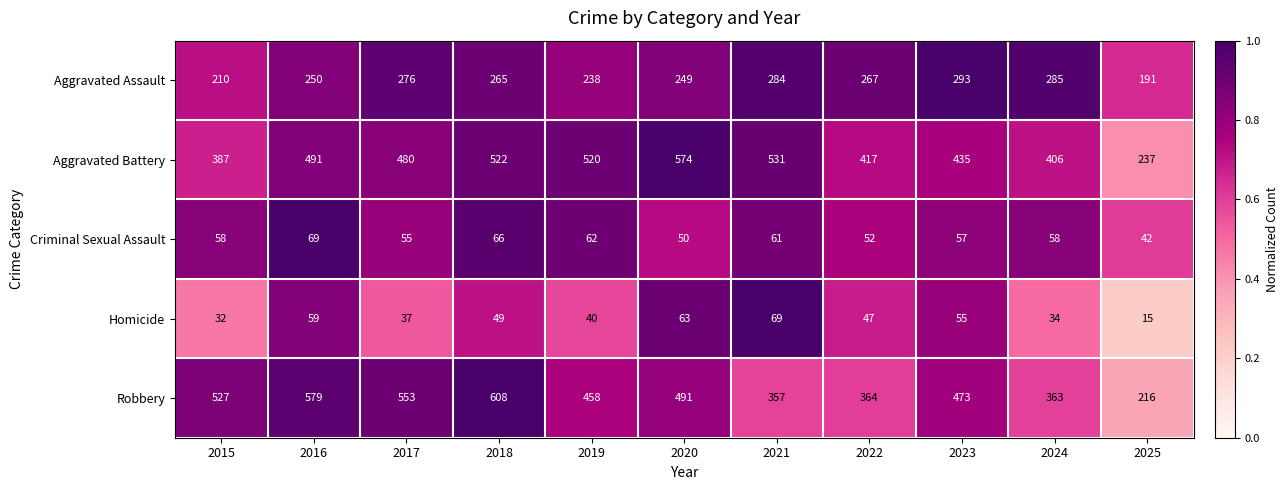

List the labels in order of Robbery value, largest first.

2018, 2016, 2017, 2015, 2020, 2023, 2019, 2022, 2024, 2021, 2025